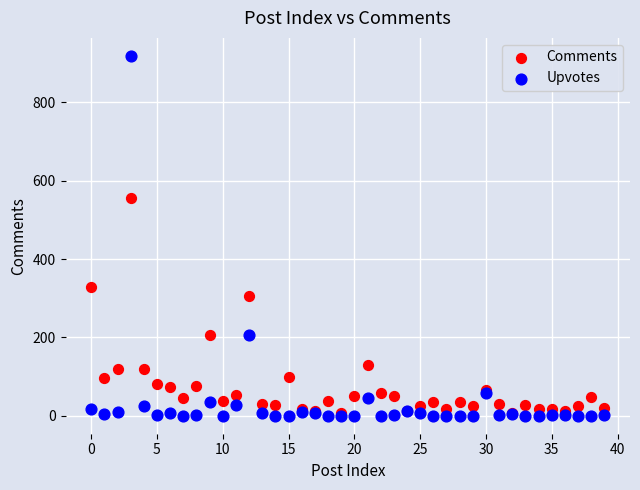

Across all series, what Y value is closest to 459?

557